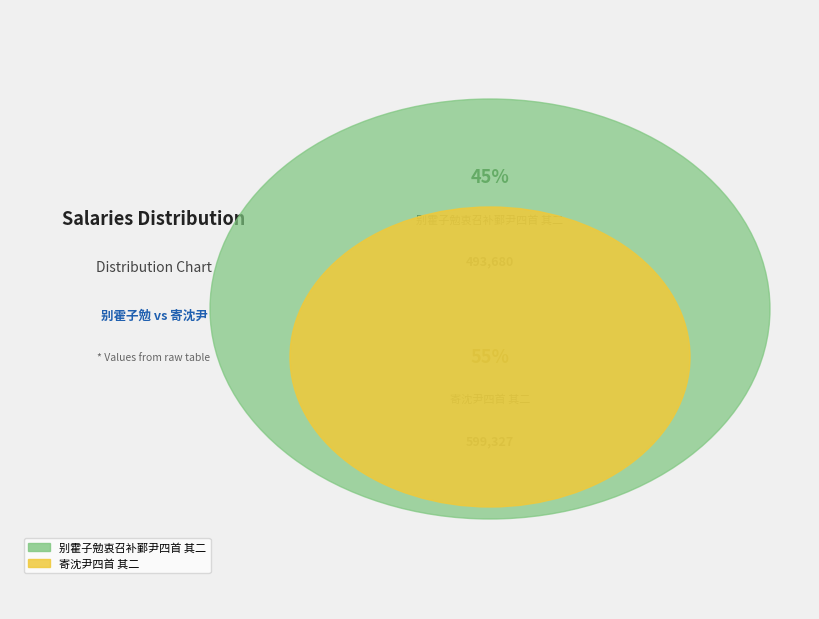

To the nearest percent, what percentage of the pie is 寄沈尹四首 其二?

55%